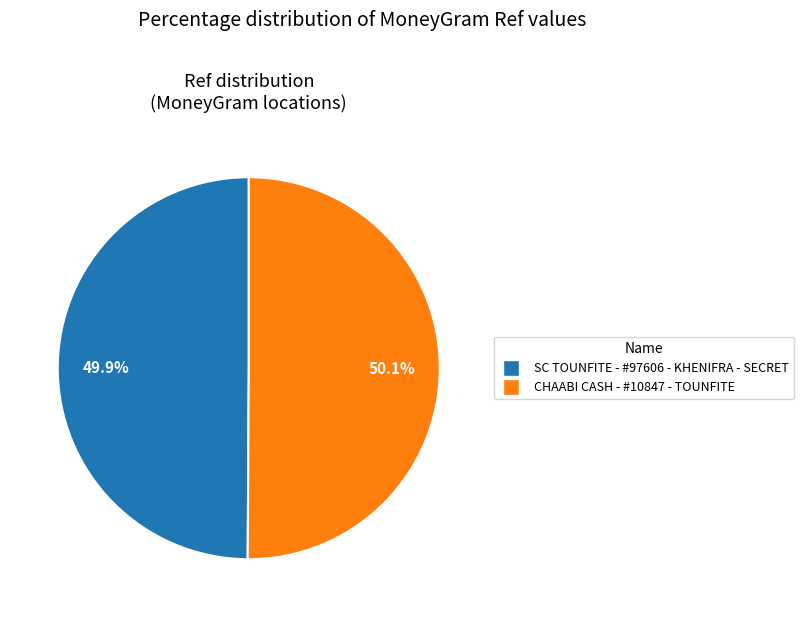

How many slices are in this pie chart?

2